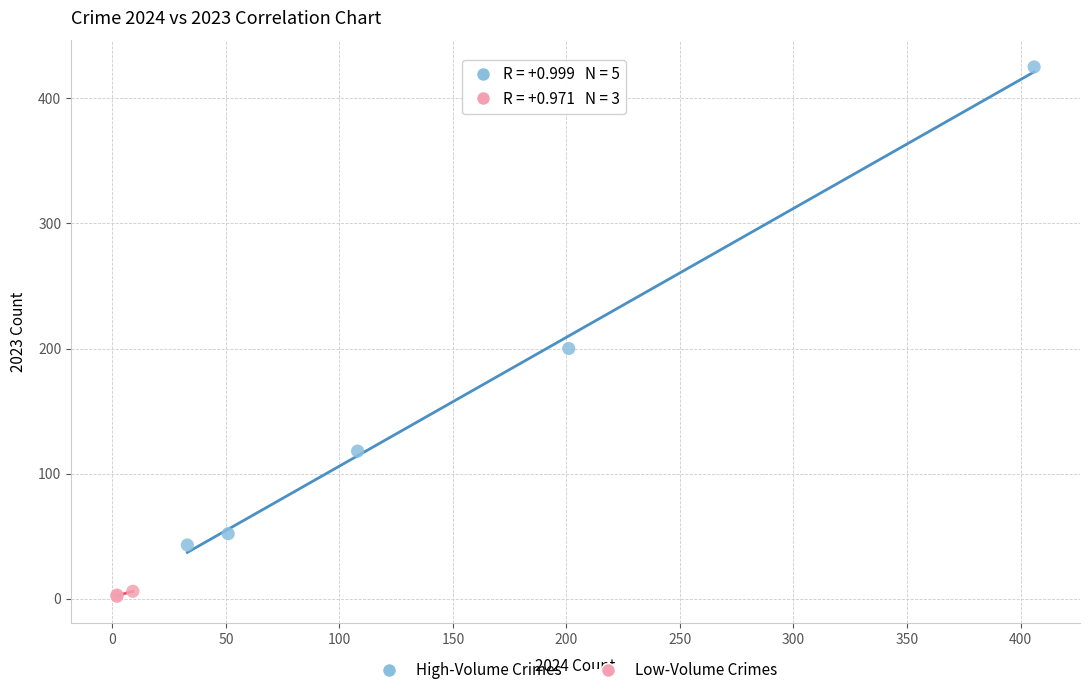

Which series has the largest Y range (max minus min)?

High-Volume Crimes